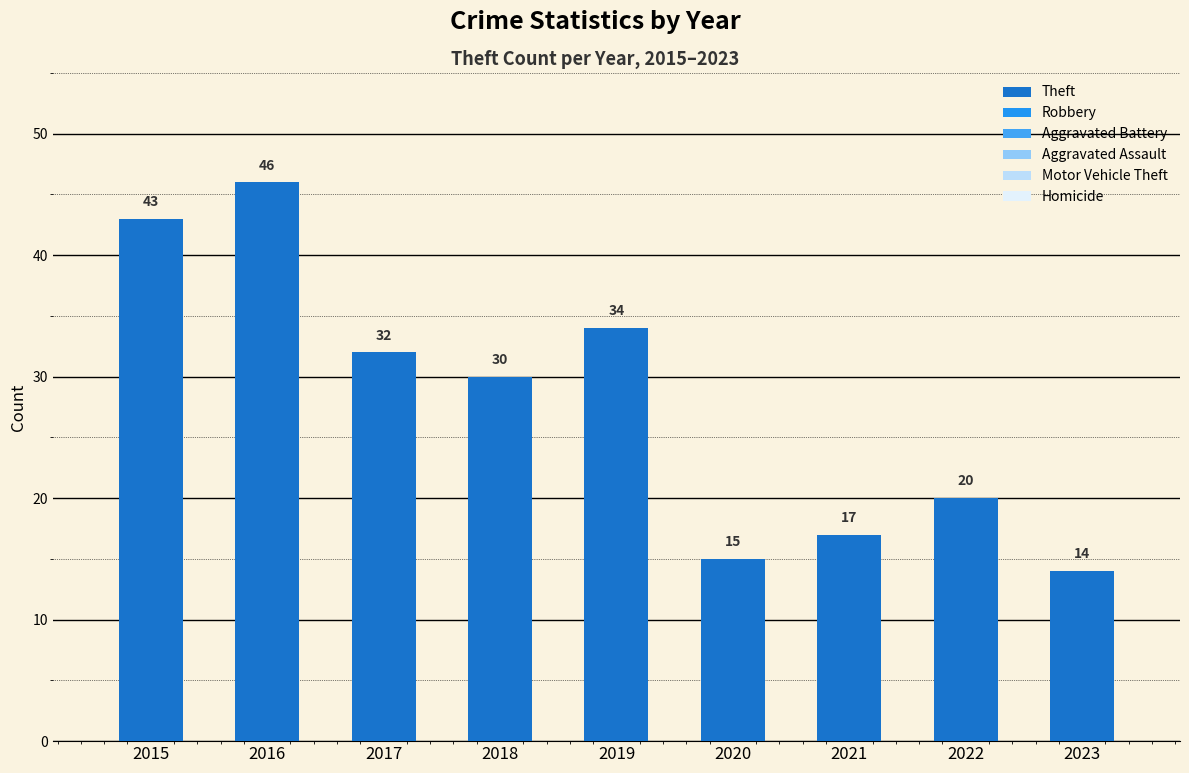

Are the bars horizontal?

No